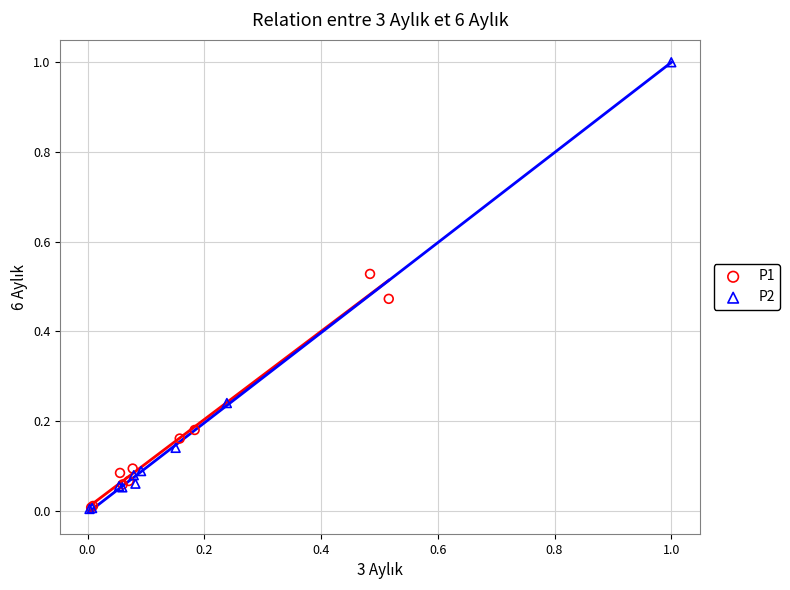

Which series reaches the maximum Y coordinate?

P2